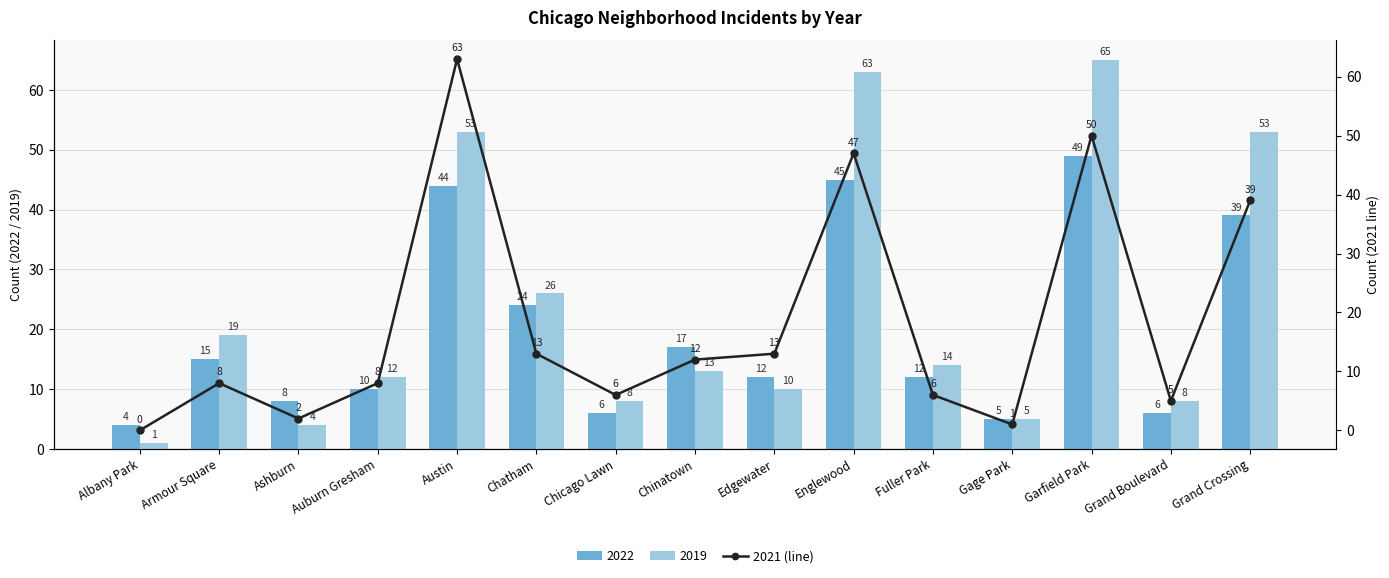

What is the difference between the second highest and second lowest values in the 2022 series?

40